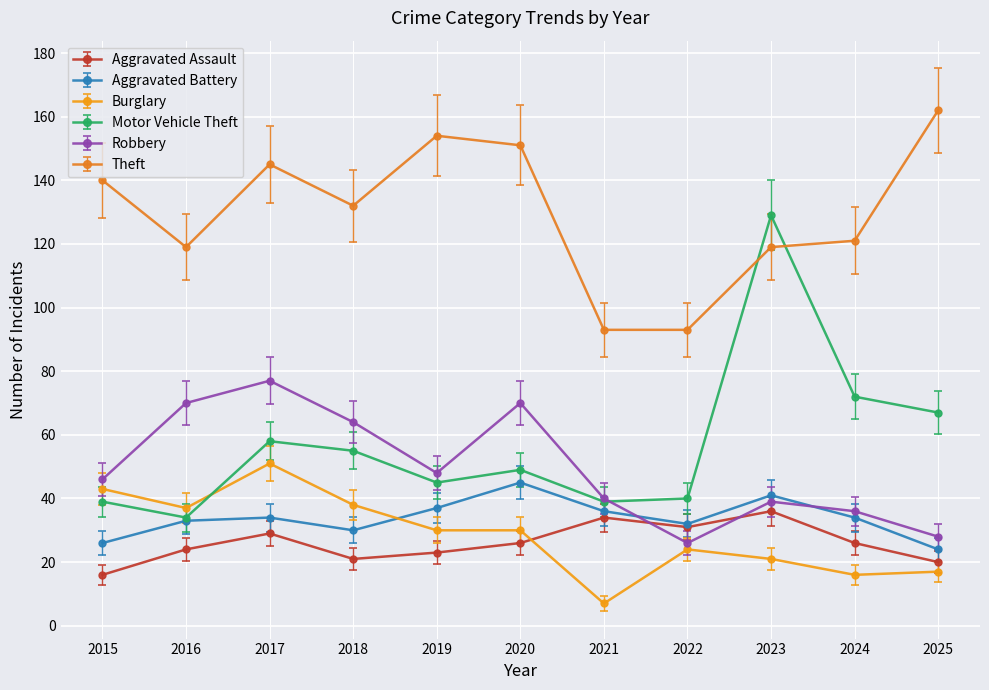

True or false: Aggravated Assault has more than 1 interior local peaks.

True